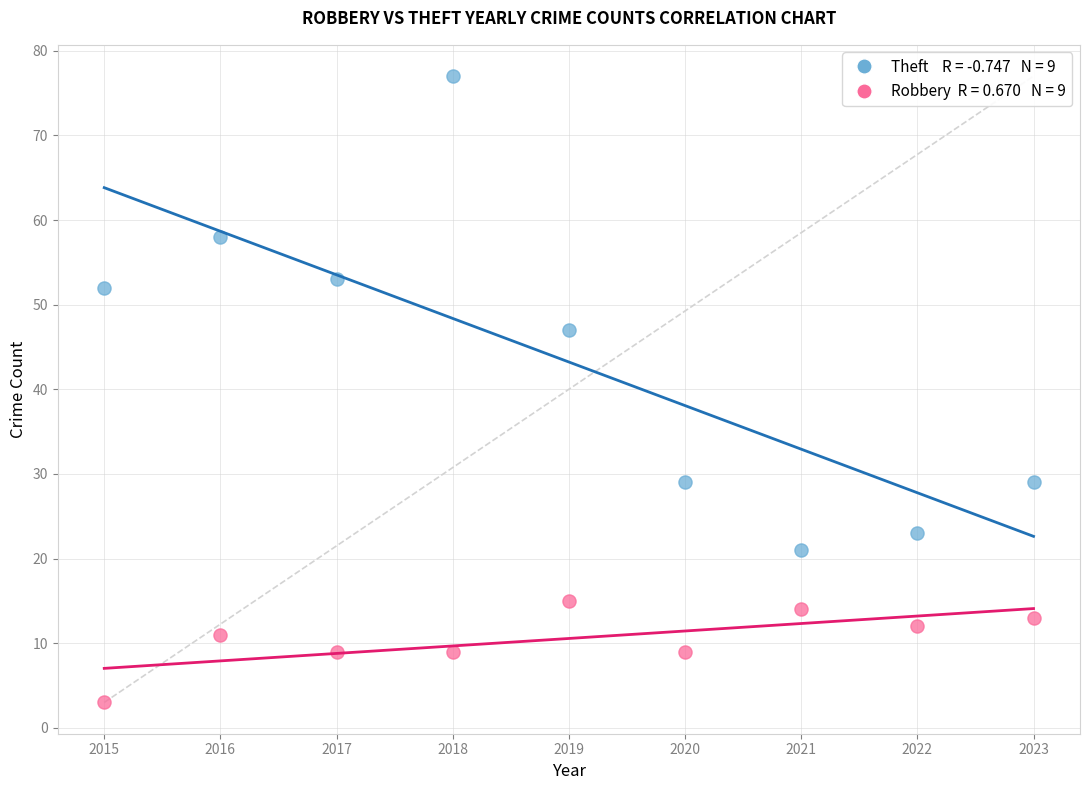

Across all data points, what is the range of Y values (max minus min)?

74